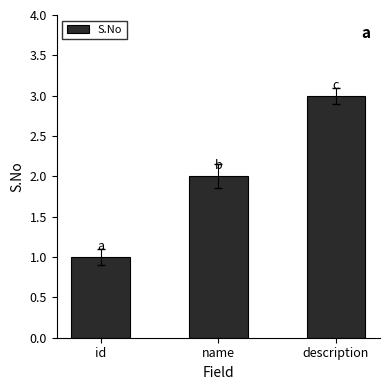

What is the change in value from id to description?

+2